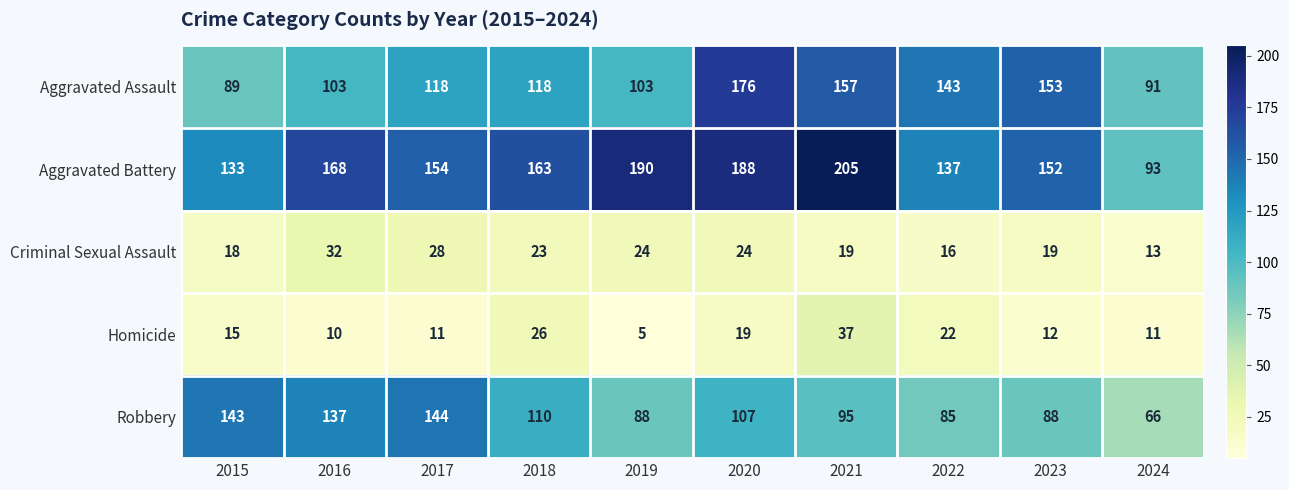

Which series changed the most between 2018 and 2024?

Aggravated Battery